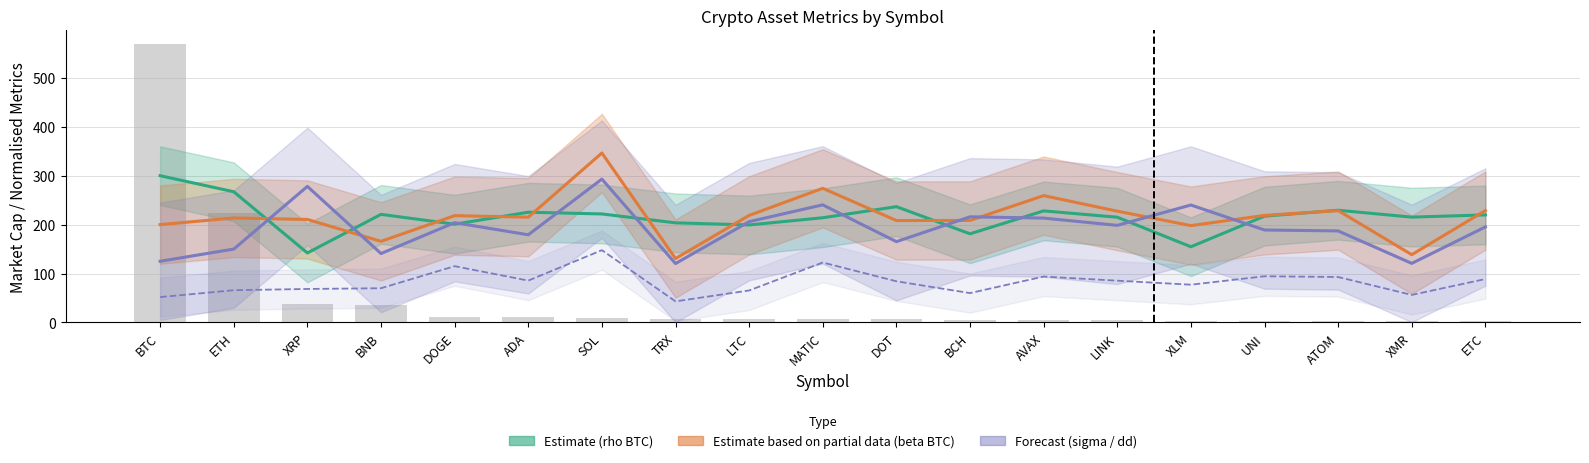

What is the difference between the highest and lowest values at XRP?

240.7